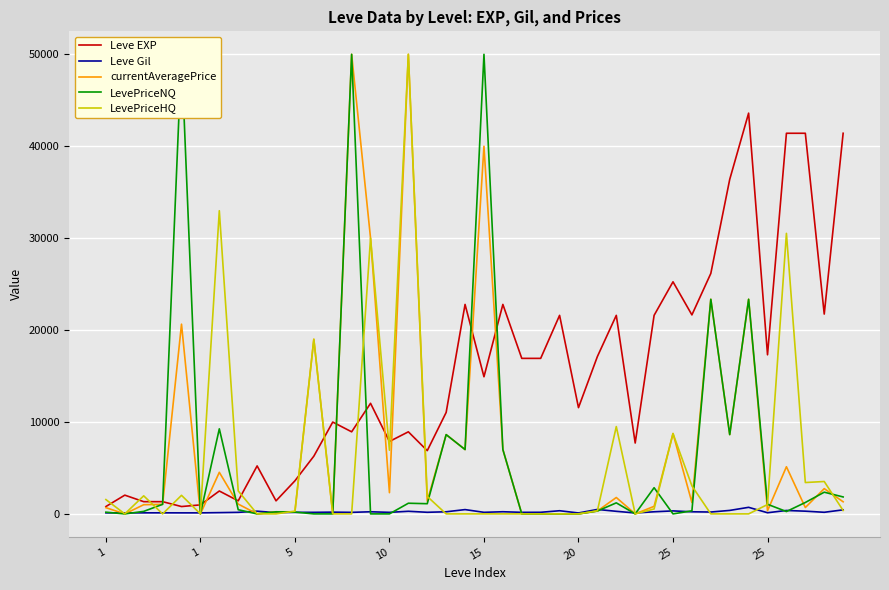

Which label corresponds to the smallest value in the chart?

1